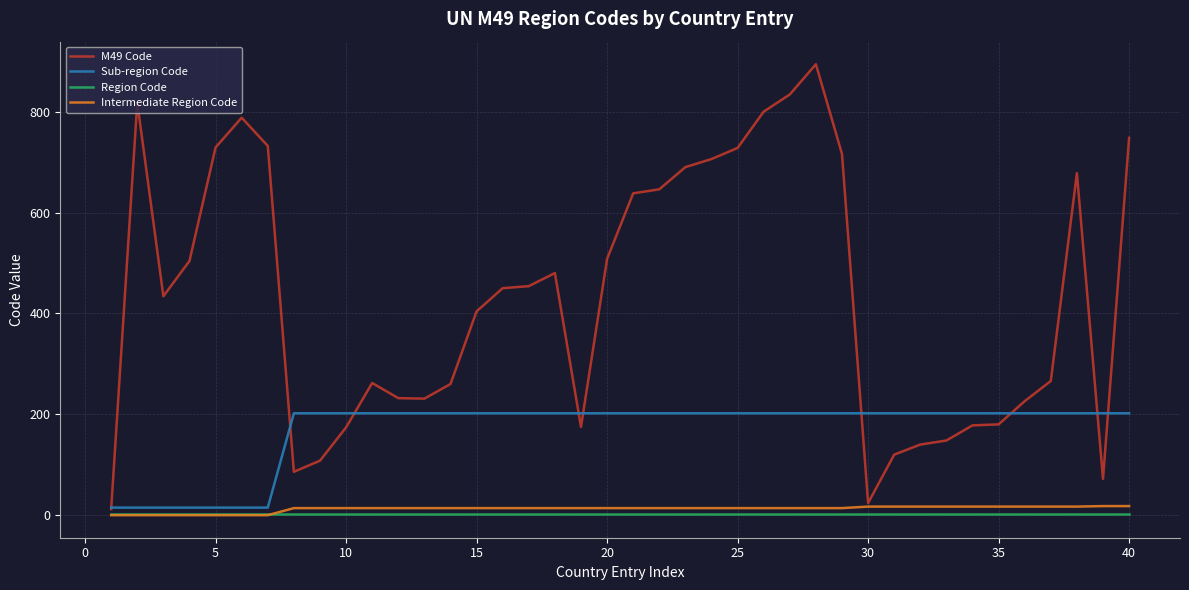

Which series has the largest total across all categories?

M49 Code